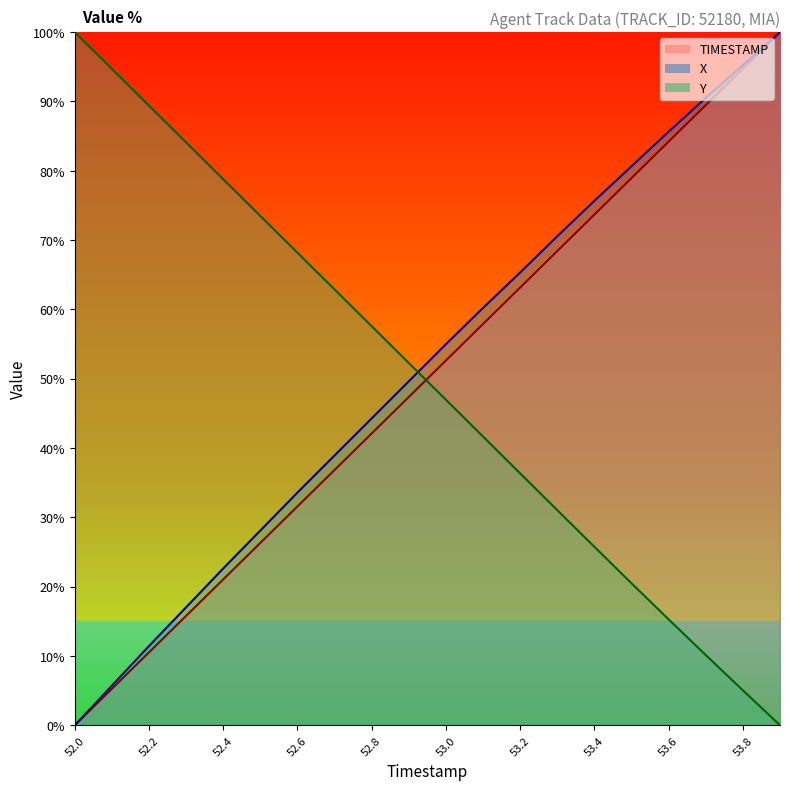

Between 52.5 and 52.3, which is larger?

52.5